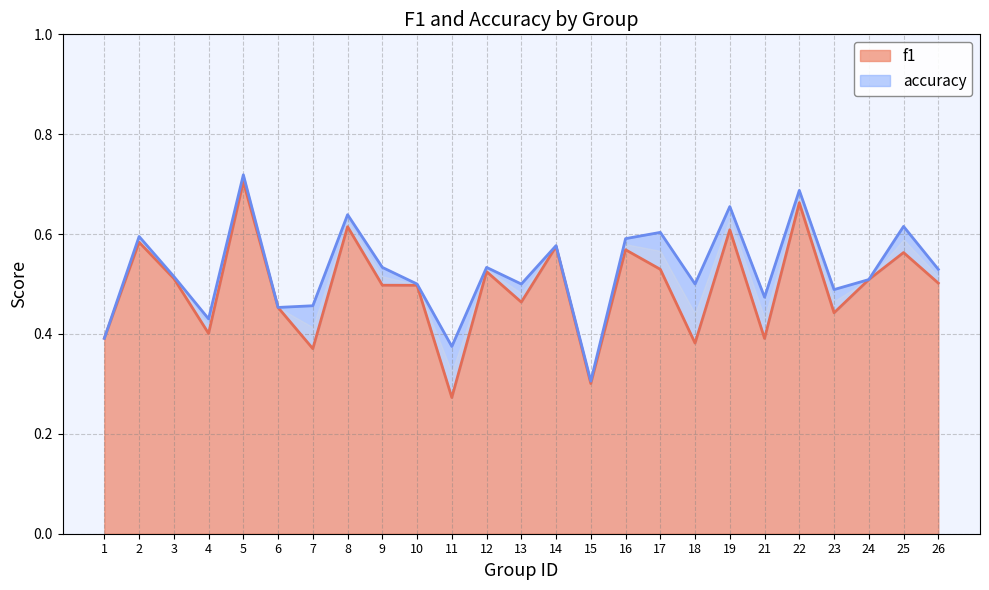

What is the smallest value displayed?

0.3